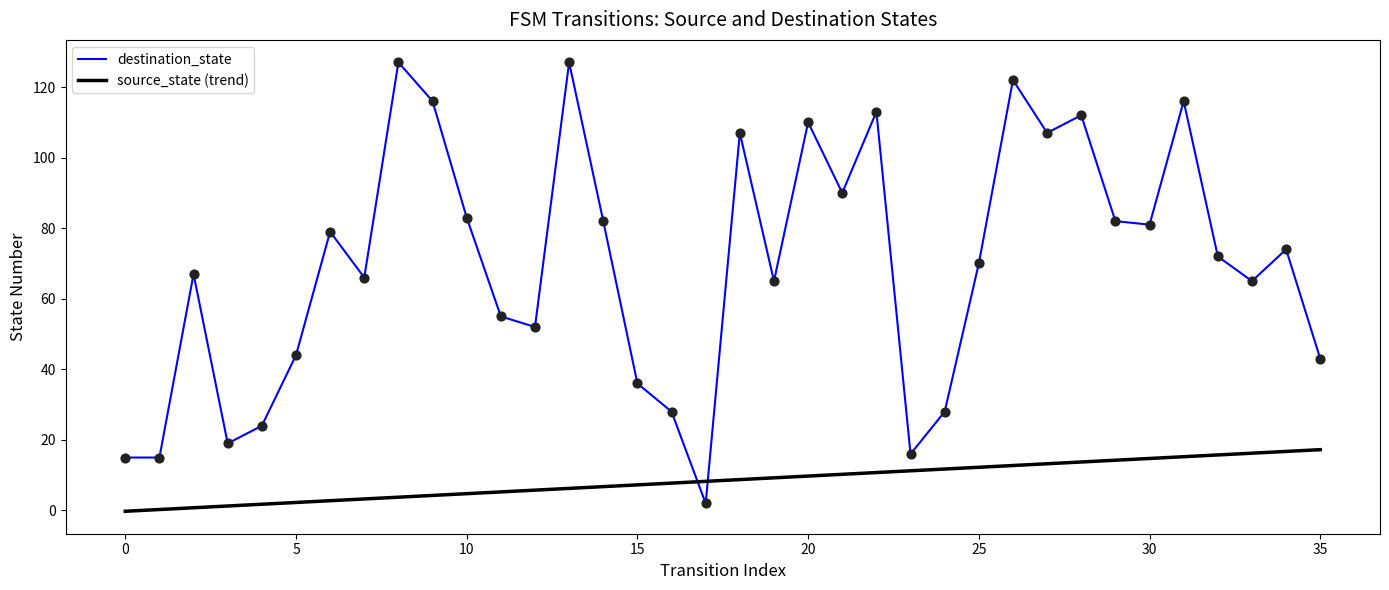

Which has a higher value, 17 or 12?

12